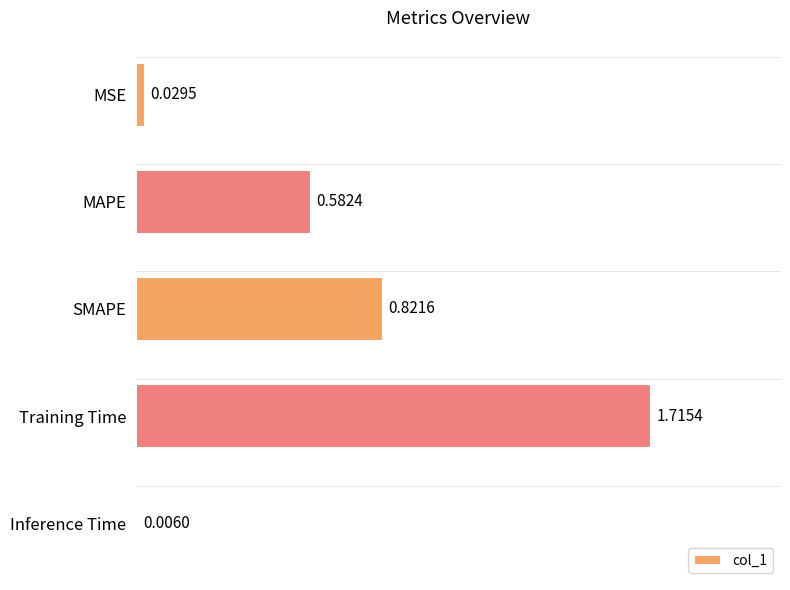

Between MAPE and SMAPE, which is larger?

SMAPE